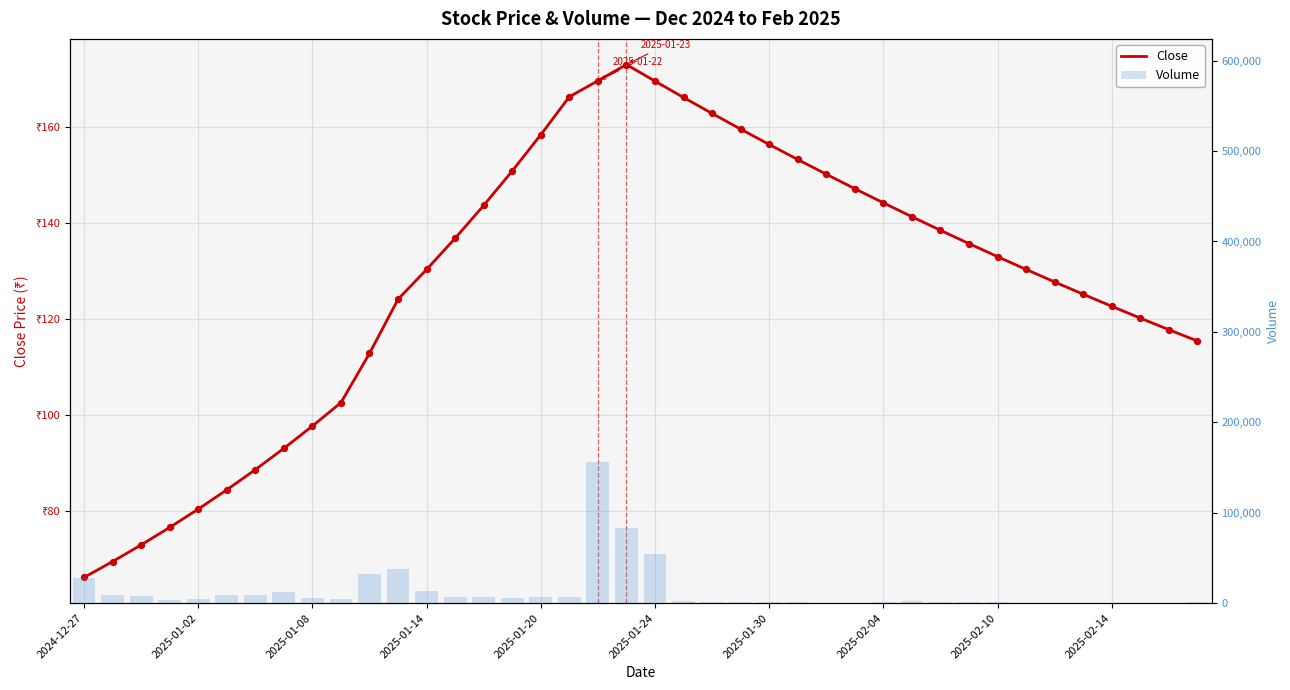

What are all the series names shown in the legend?

Close, Volume